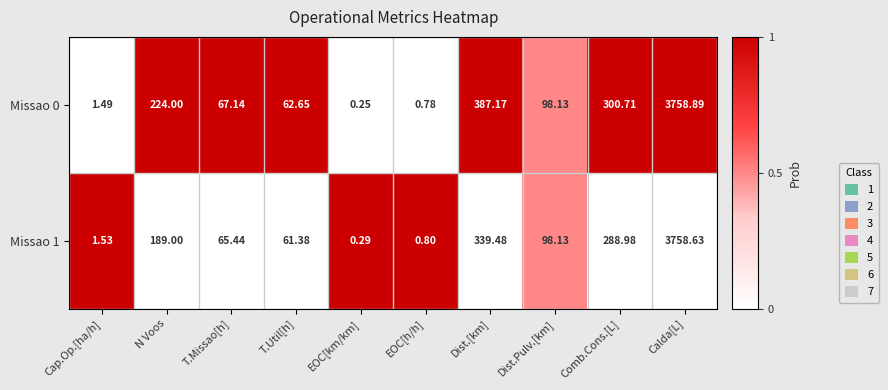

Rank the categories by Missao 1 value from lowest to highest.

EOC[km/km], EOC[h/h], Cap.Op.[ha/h], T.Util[h], T.Missao[h], Dist.Pulv.[km], N Voos, Comb.Cons.[L], Dist.[km], Calda[L]